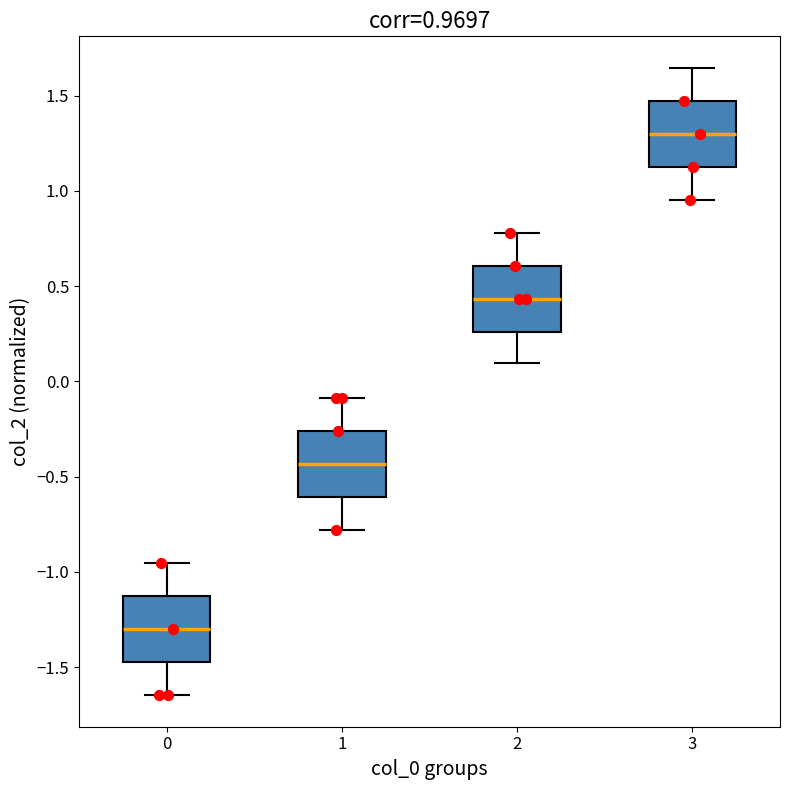

Which box's median line is the lowest?

0